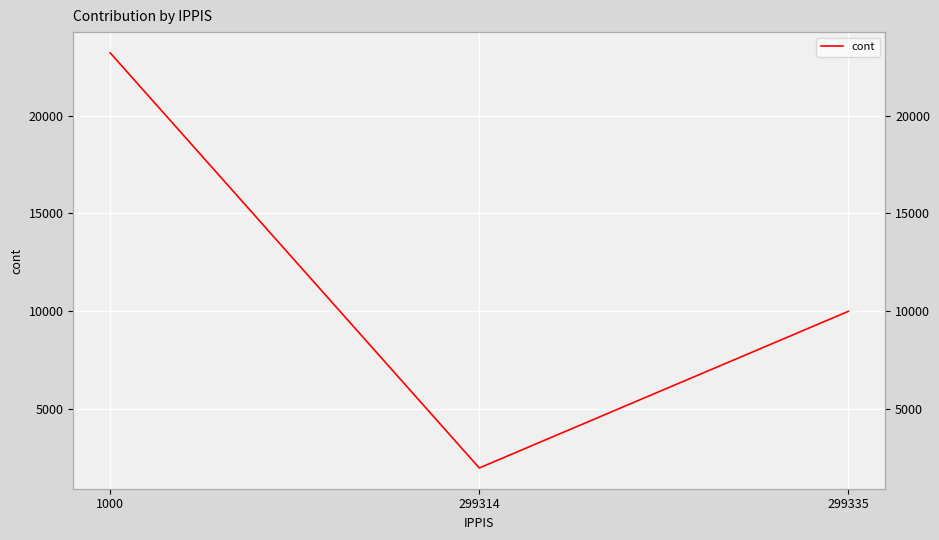

Where does the data first go above 10000?

1000